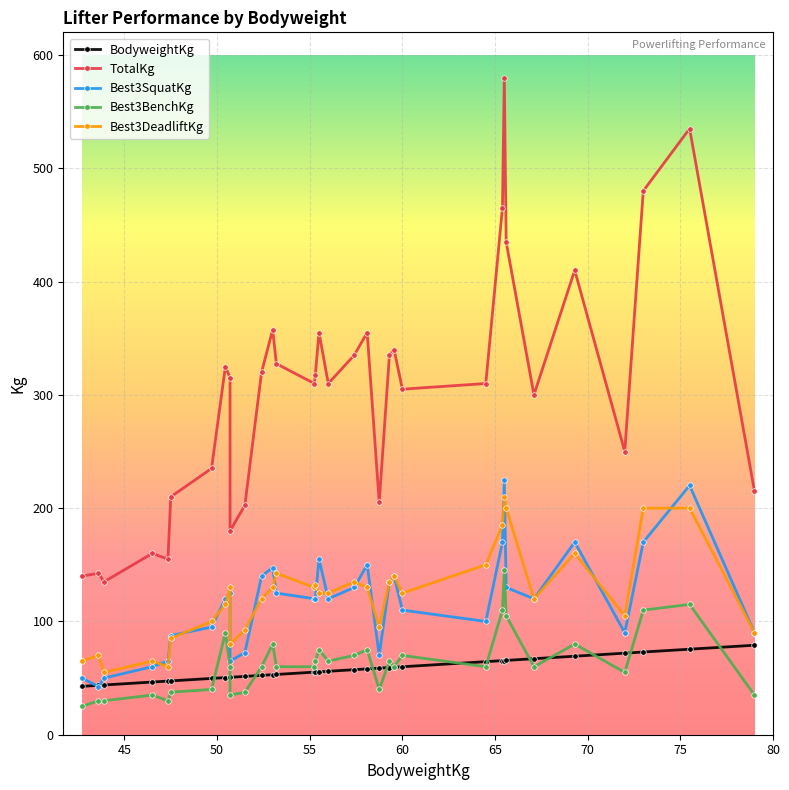

Is the value of Best3BenchKg at 46.5 greater than the value of TotalKg at 50.7?

No